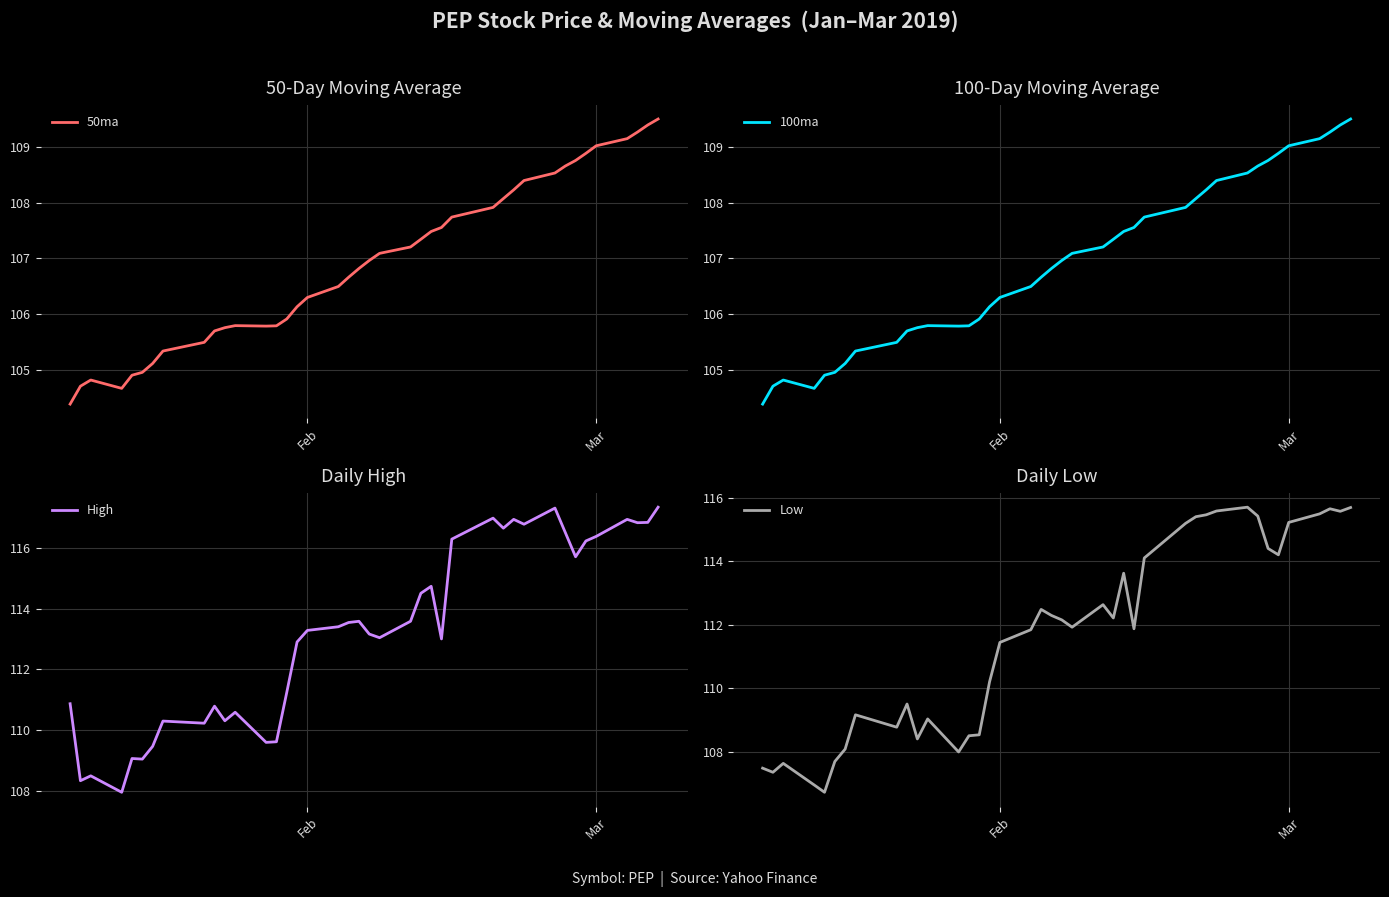

True or false: 100ma has a value of 167.4 at 36.

False